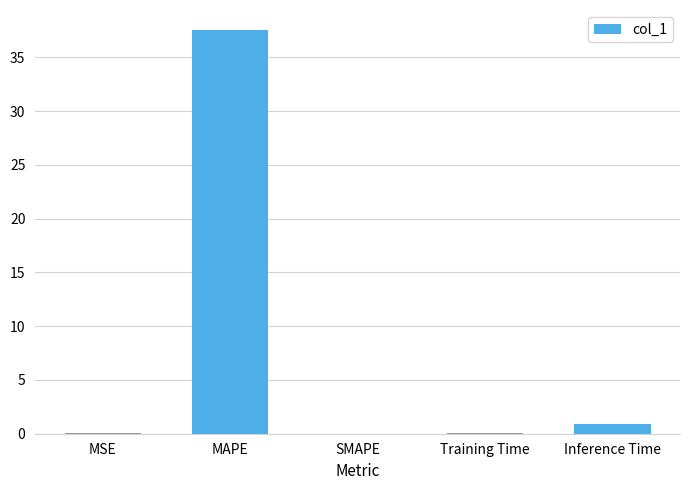

At which label is the value closest to 18?

Inference Time